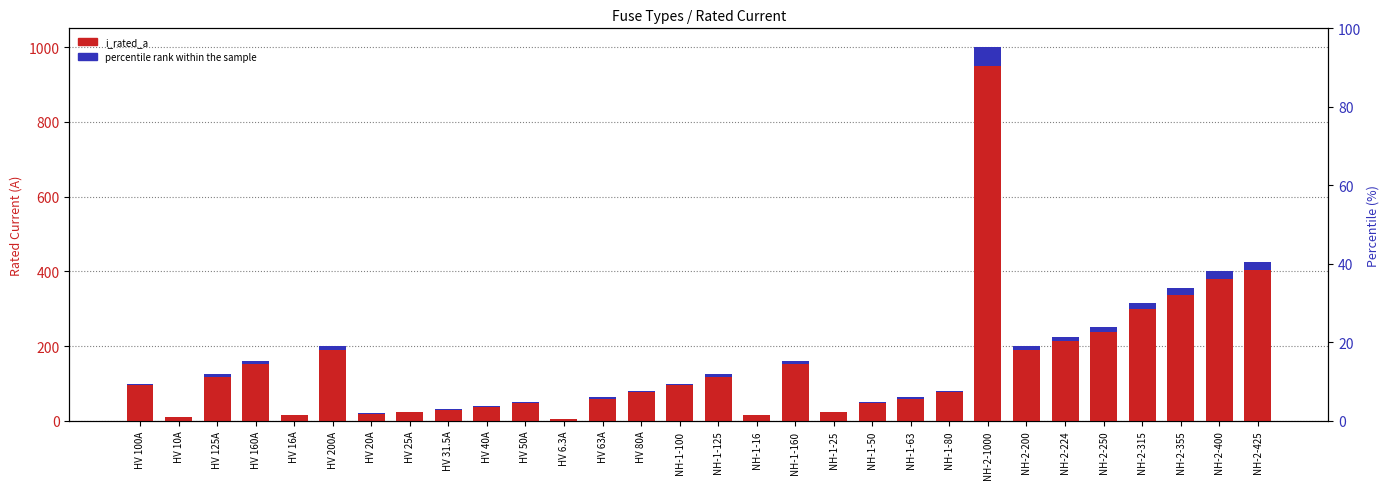

What is the value of the i_rated_a bar at the 30th from the left?

425.0